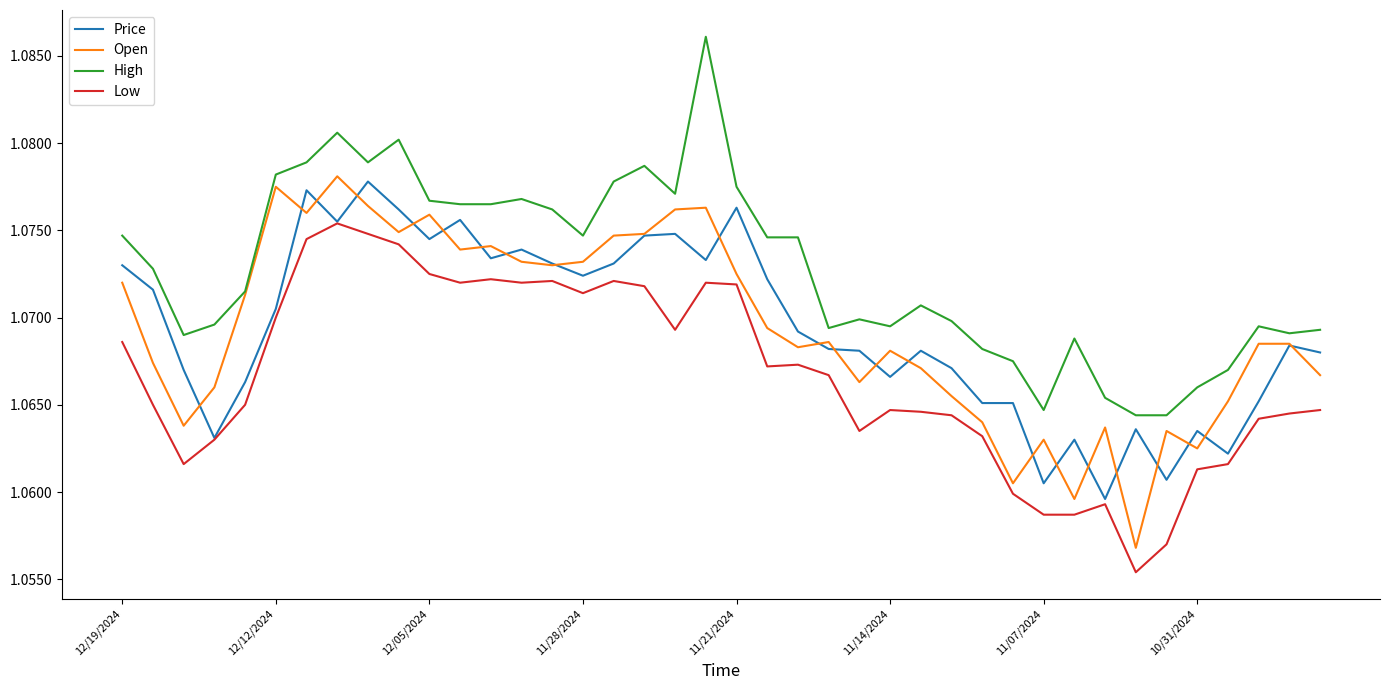

True or false: High and Price cross at least once.

False